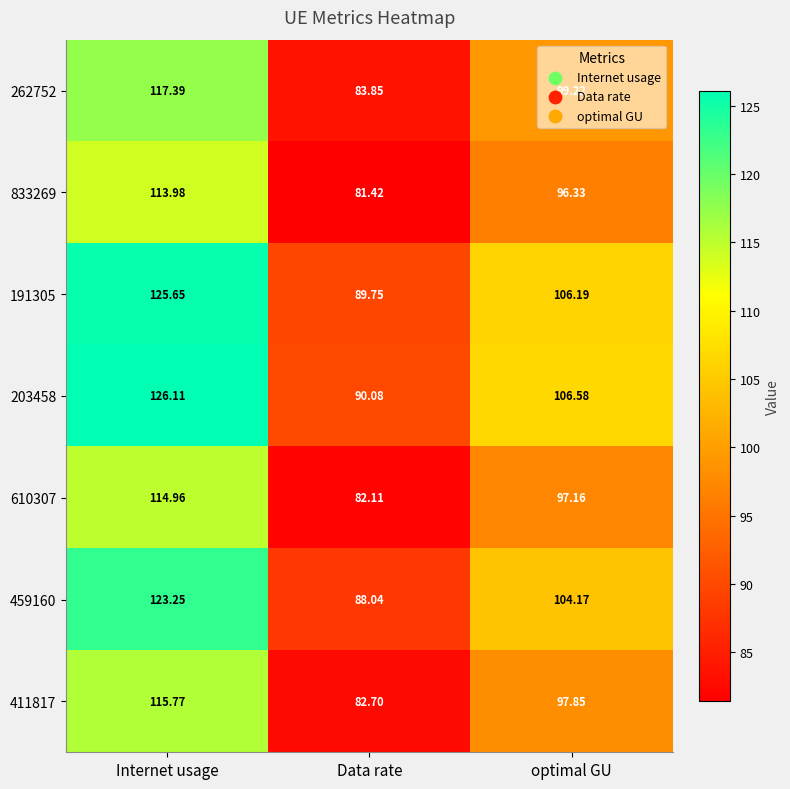

At which category does the chart reach its minimum across all series?

Data rate